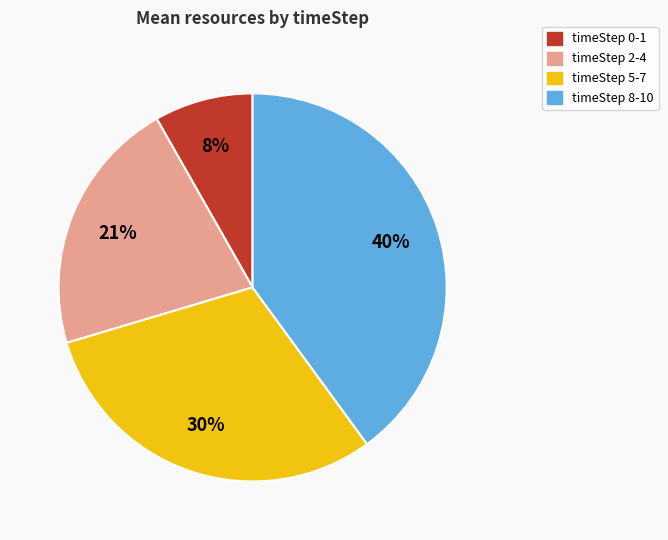

Is there any slice that represents more than half of the pie?

No